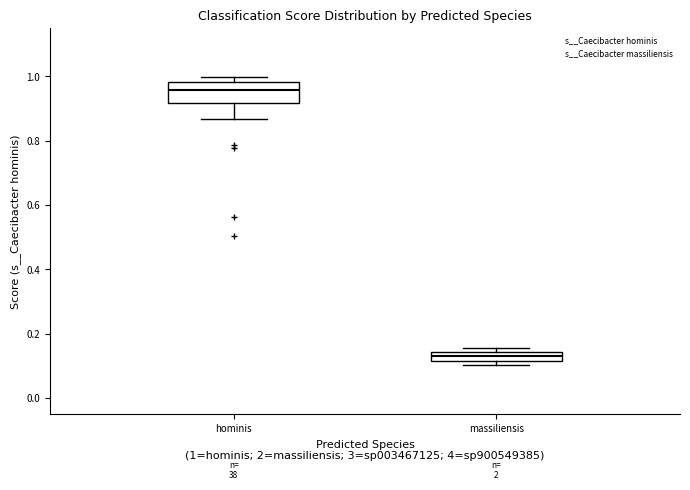

Where is the upper edge of the box for hominis on the y-axis? The values are not printed on the chart, so give them approximately, as read against the axis.

0.98